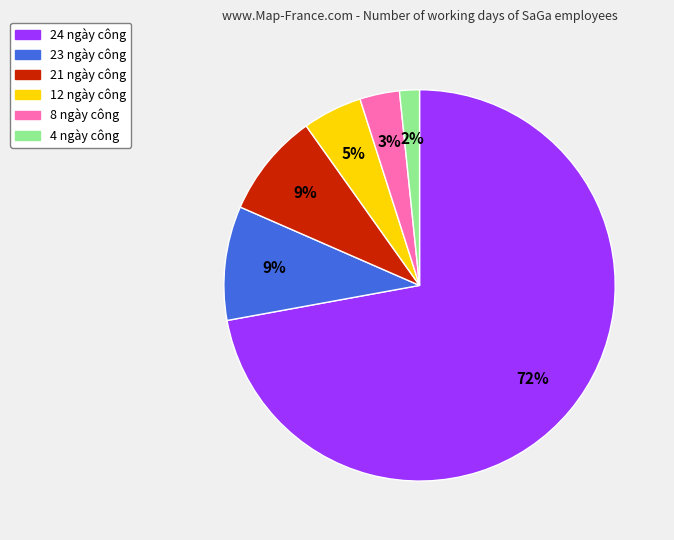

To the nearest percent, what is the average slice percentage?

17%